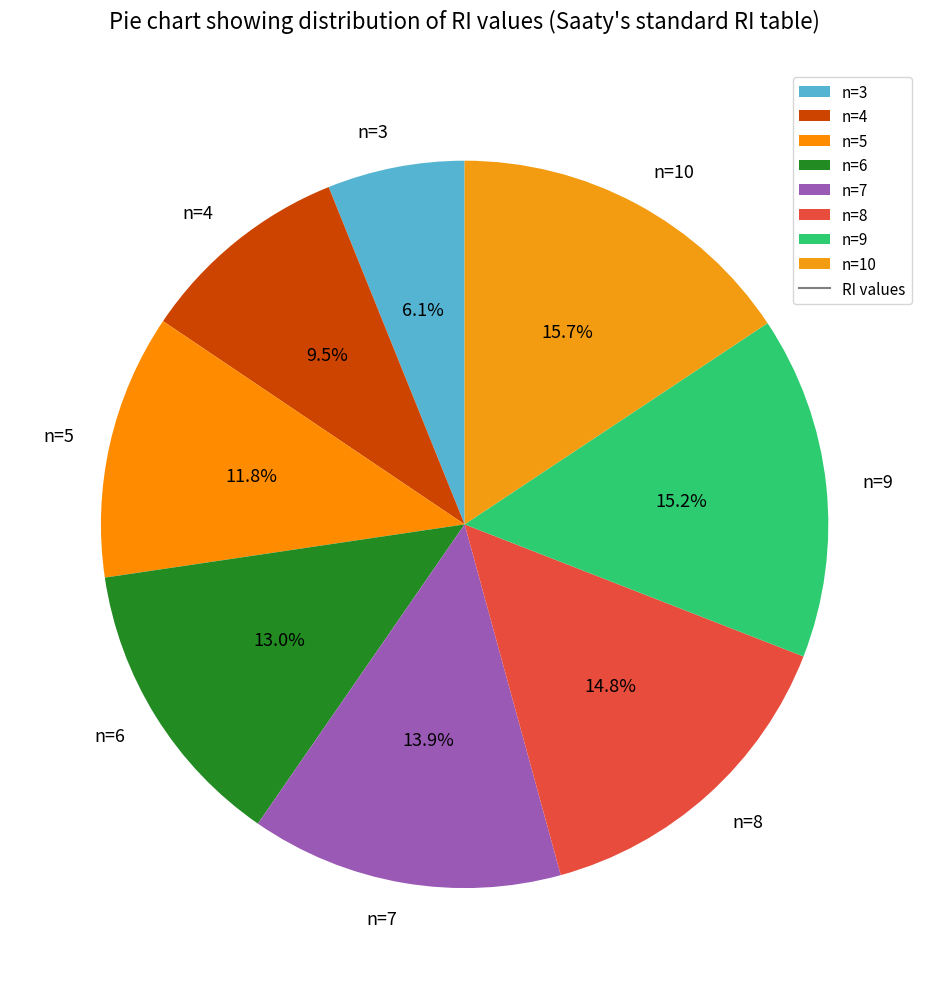

What percentage is NOT represented by n=6?

87.0%